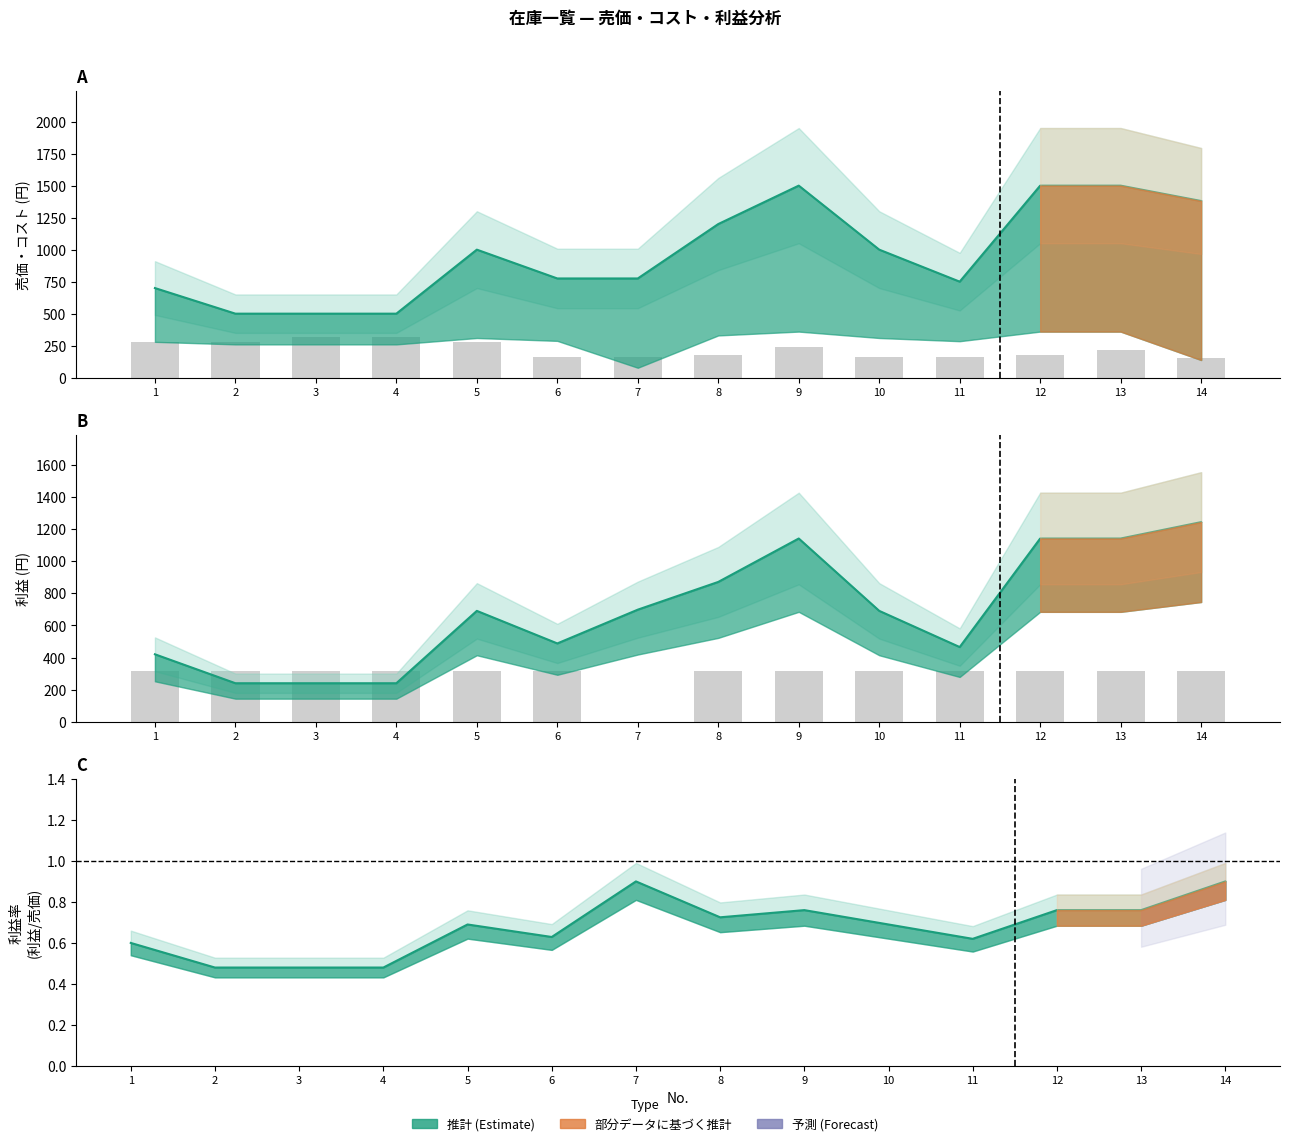

At which label is 利益(A-B) closest to 741?

7